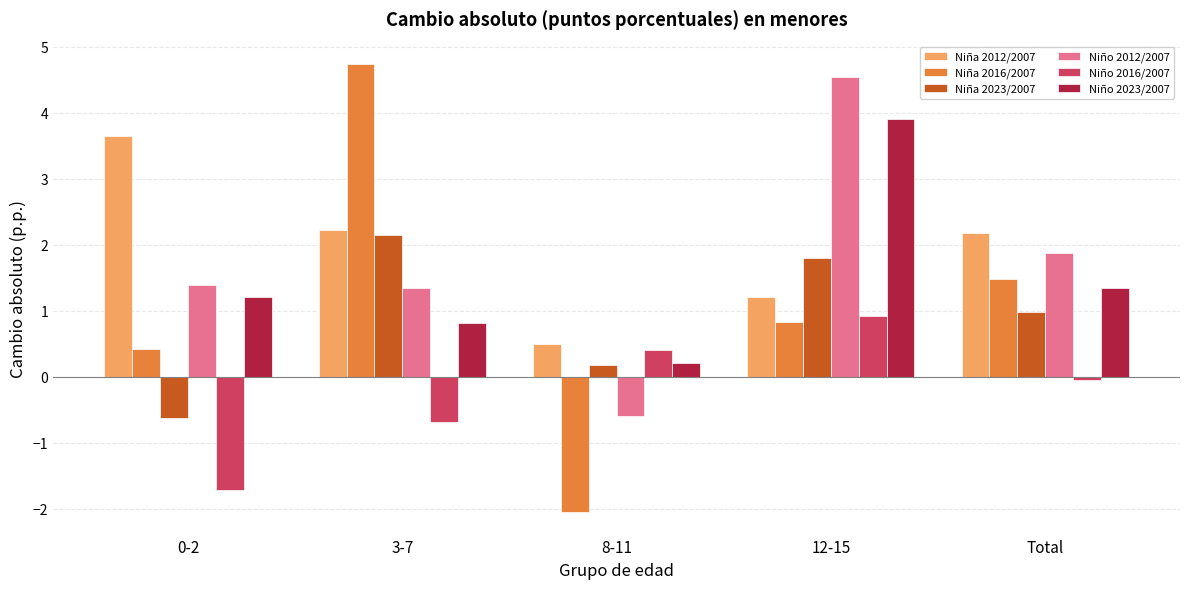

Which series has the largest range (max minus min)?

Niña 2016/2007